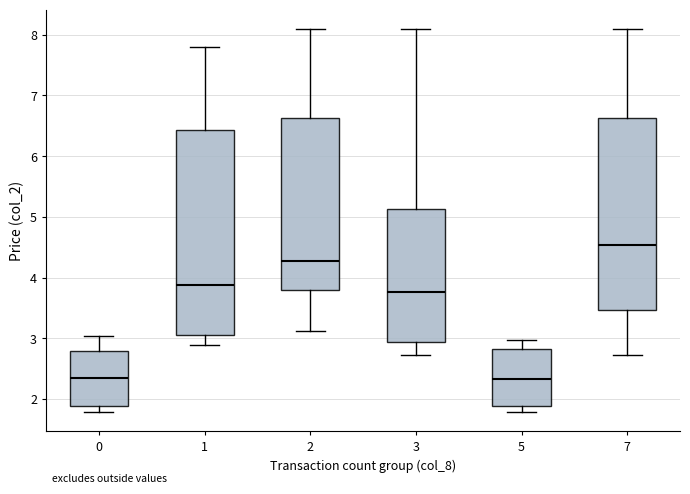

Reading left to right, read every box against the y-axis: the position of its median line, the range the box covers, and the ends of its whiskers. The values are not printed on the chart, so give them approximately, as read against the axis.

0: median 2.4, box 1.9 to 2.8, whiskers 1.8 to 3.0
1: median 3.9, box 3.1 to 6.4, whiskers 2.9 to 7.8
2: median 4.3, box 3.8 to 6.6, whiskers 3.1 to 8.1
3: median 3.8, box 2.9 to 5.1, whiskers 2.7 to 8.1
5: median 2.3, box 1.9 to 2.8, whiskers 1.8 to 3.0
7: median 4.5, box 3.5 to 6.6, whiskers 2.7 to 8.1